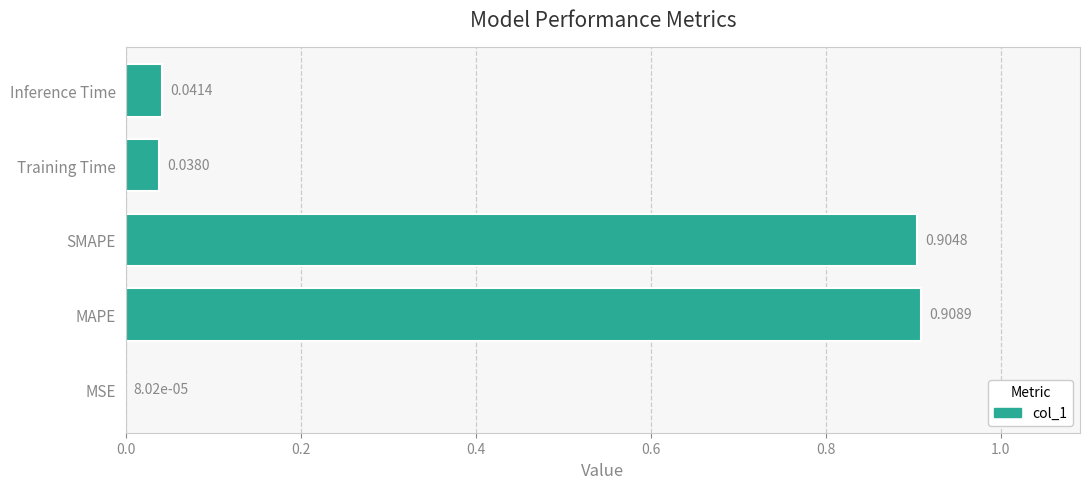

What is the average value?

0.4